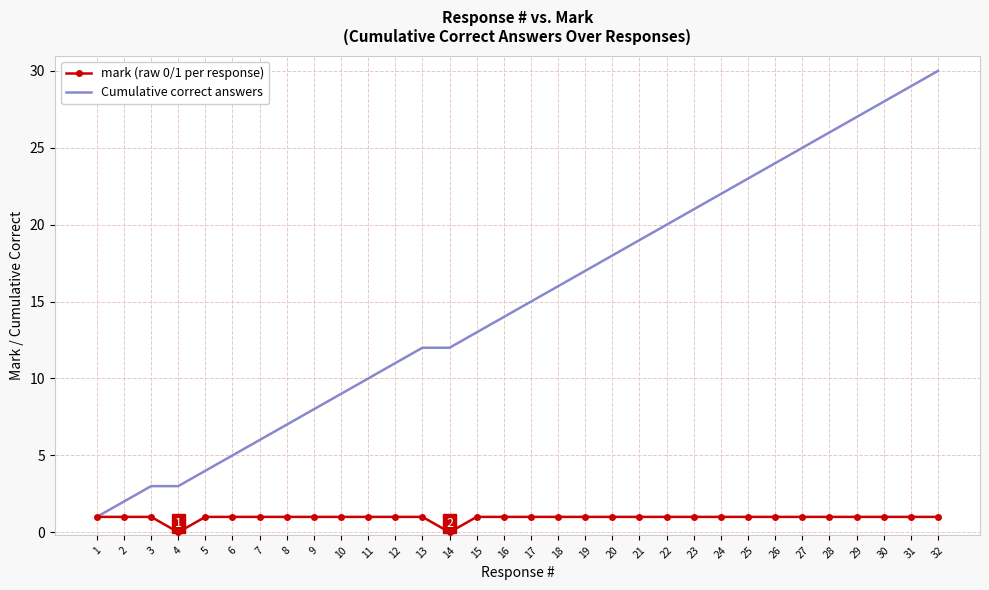

What is the highest value of the Cumulative correct answers series?

30